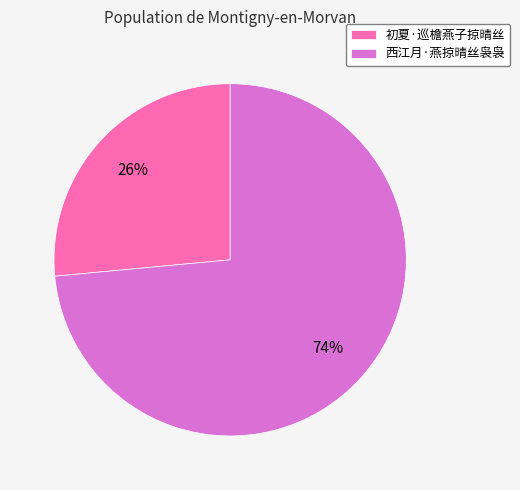

How many slices are in this pie chart?

2